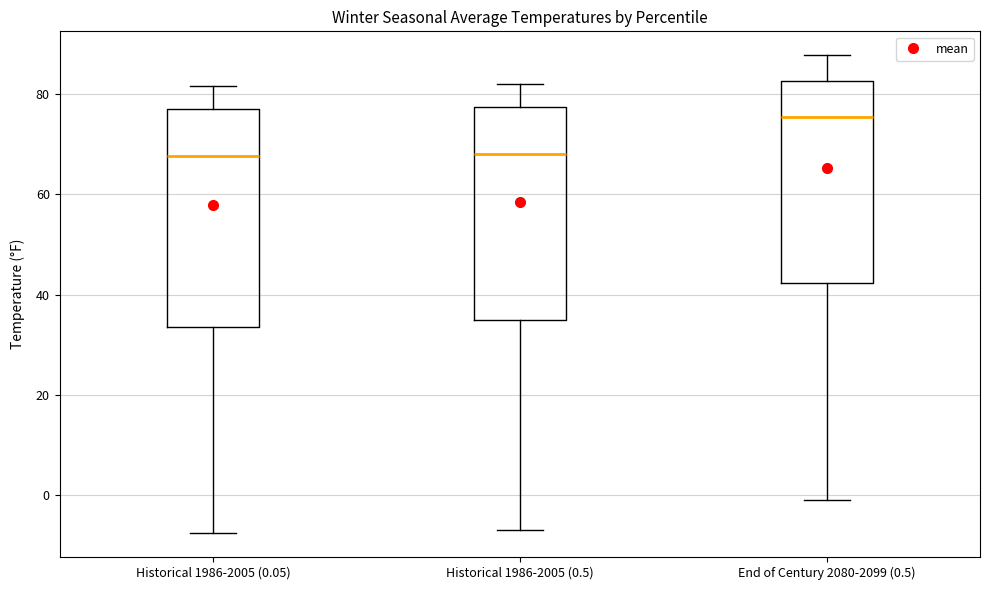

Reading left to right, transcribe this box plot: for each box, give where its median line is, the range the box spans, and where its two whiskers end, as read against the y-axis. The values are not printed on the chart, so give them approximately, as read against the axis.

Historical 1986-2005 (0.05): median 68, box 34 to 76, whiskers -8 to 82
Historical 1986-2005 (0.5): median 68, box 34 to 78, whiskers -8 to 82
End of Century 2080-2099 (0.5): median 76, box 42 to 82, whiskers 0 to 88